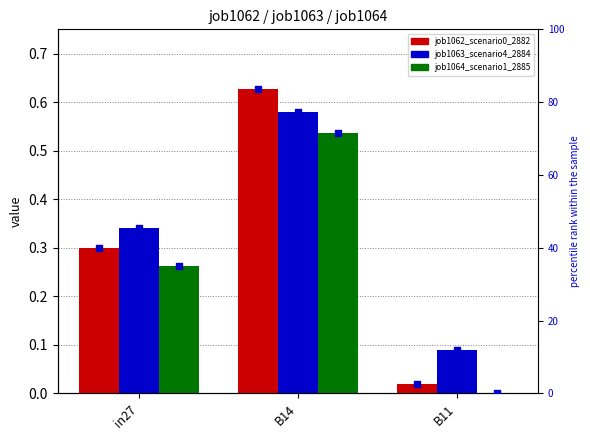

Which series has the widest spread of Y values?

percentile rank (job1062_scenario0_2882)